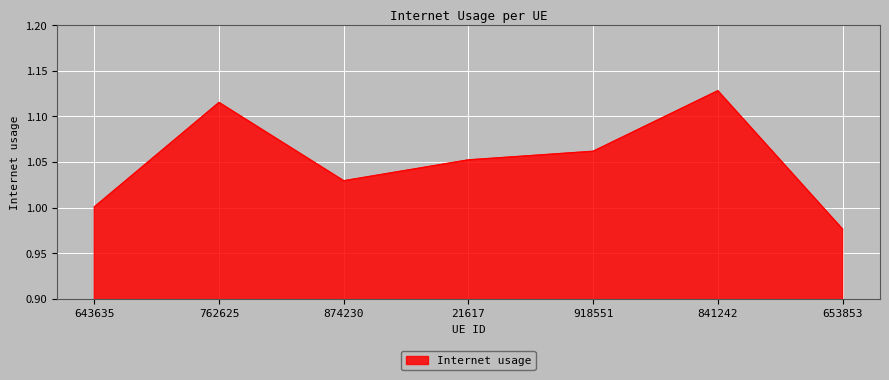

What is the sum of all values?

7.4